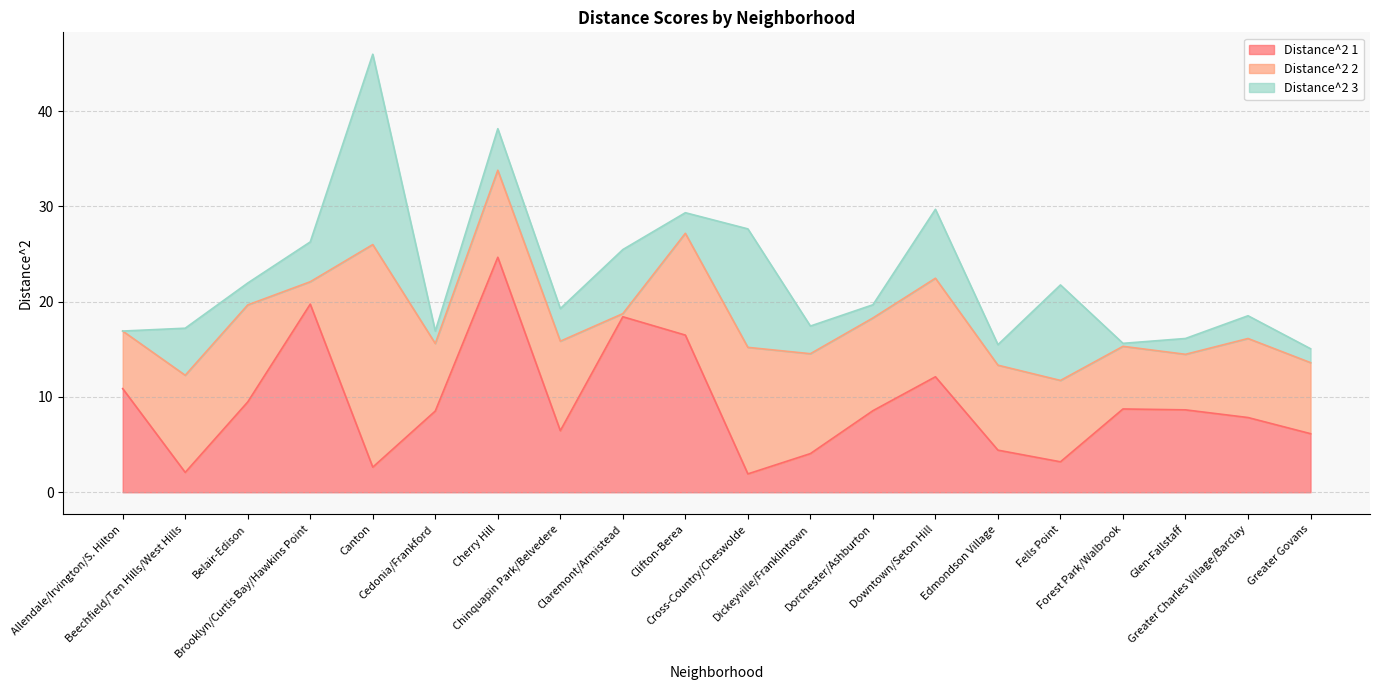

What is the maximum value for Distance^2 1?

24.7